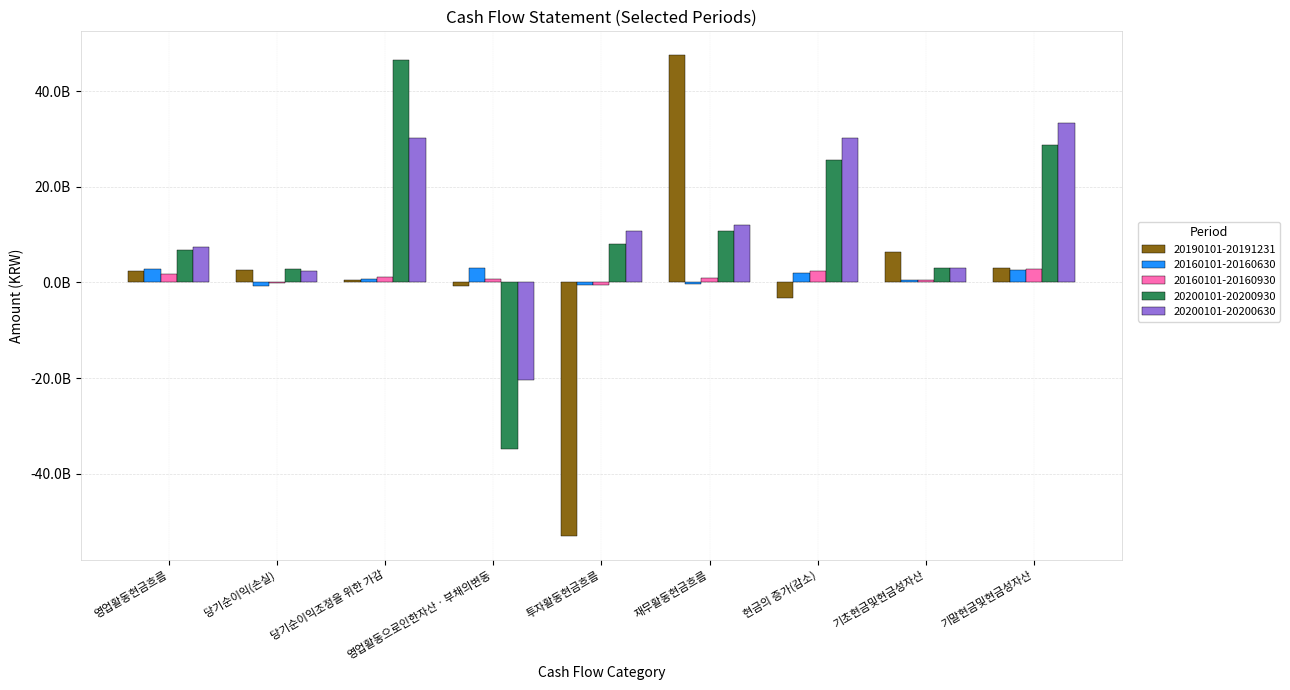

What is the maximum value for 20200101-20200930?

46592169631